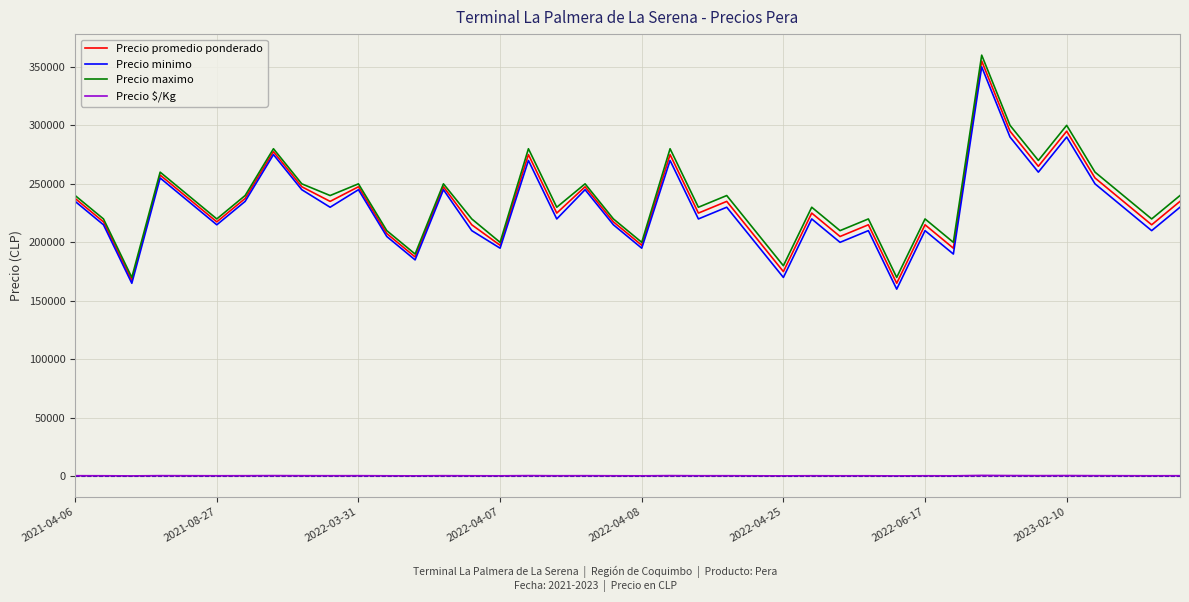

True or false: Precio promedio ponderado and Precio $/Kg intersect in this chart.

False